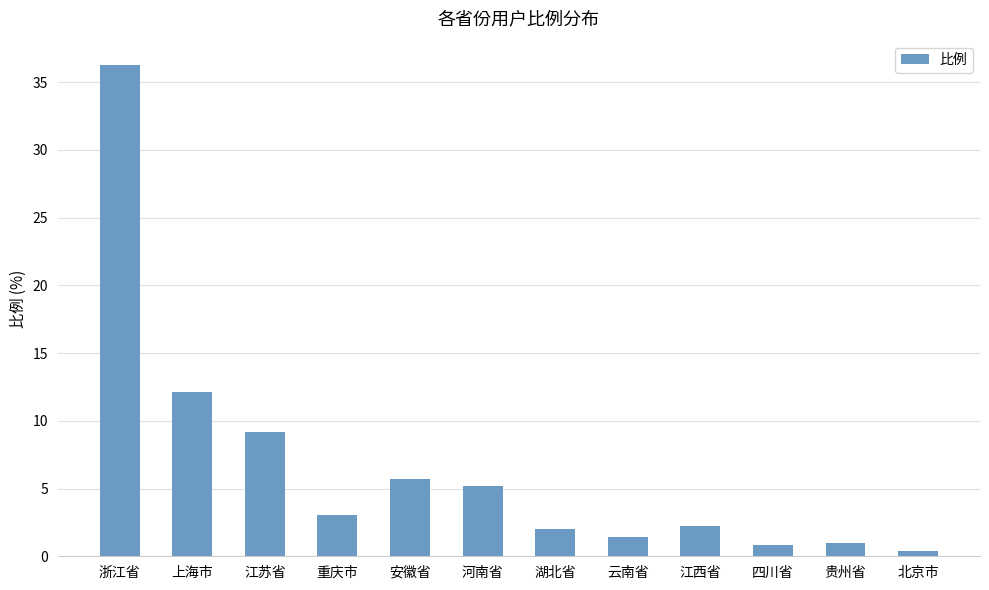

What value does the data have at 上海市?

12.1